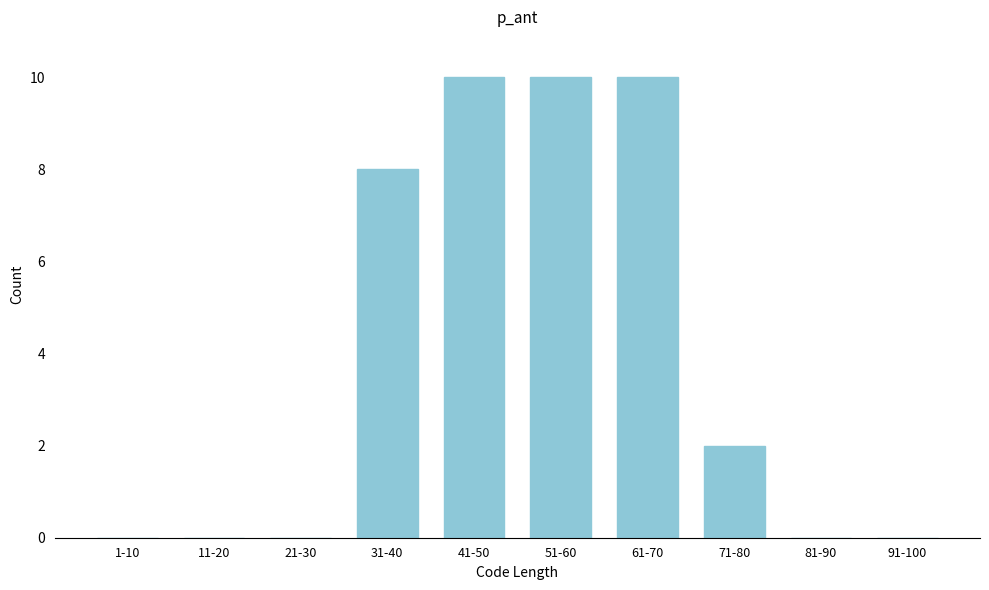

Reading left to right, list all the values displayed in this chart.

1-10=0	11-20=0	21-30=0	31-40=8	41-50=10	51-60=10	61-70=10	71-80=2	81-90=0	91-100=0